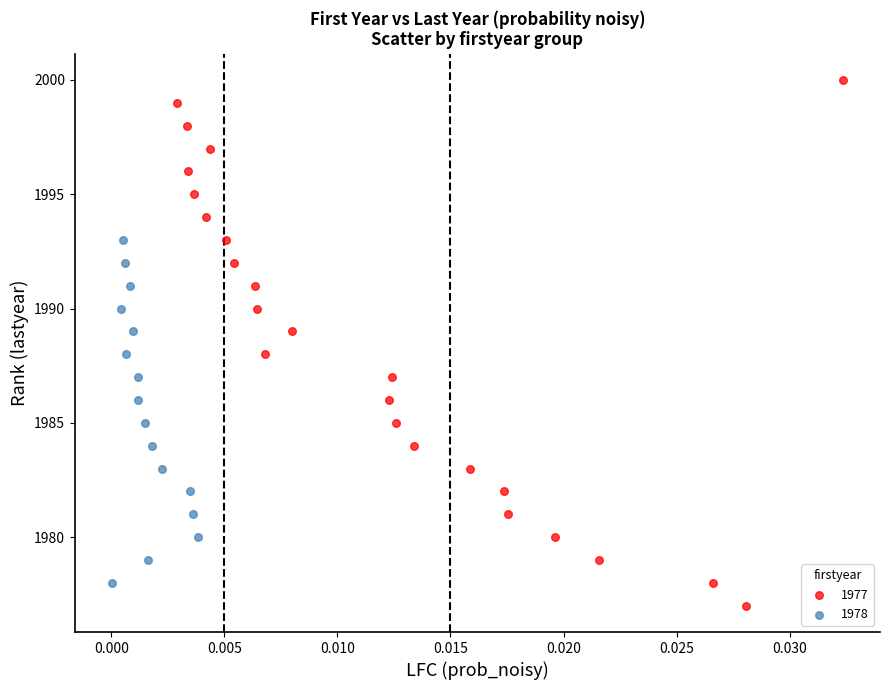

Which series has the widest spread of Y values?

1977